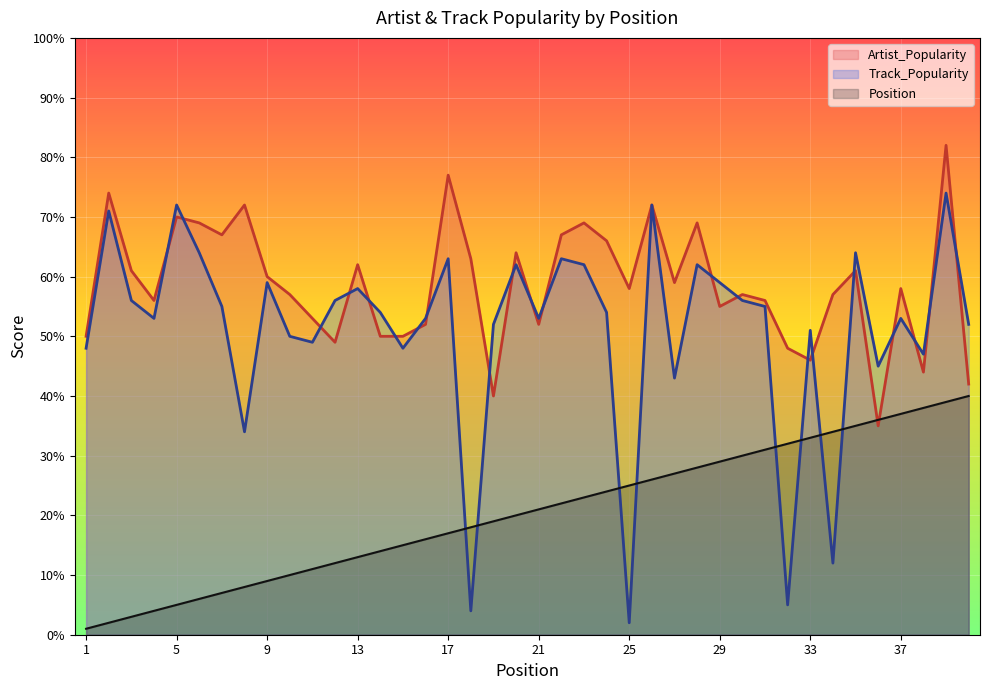

What is the difference between the Position values at 3 and 36?

33